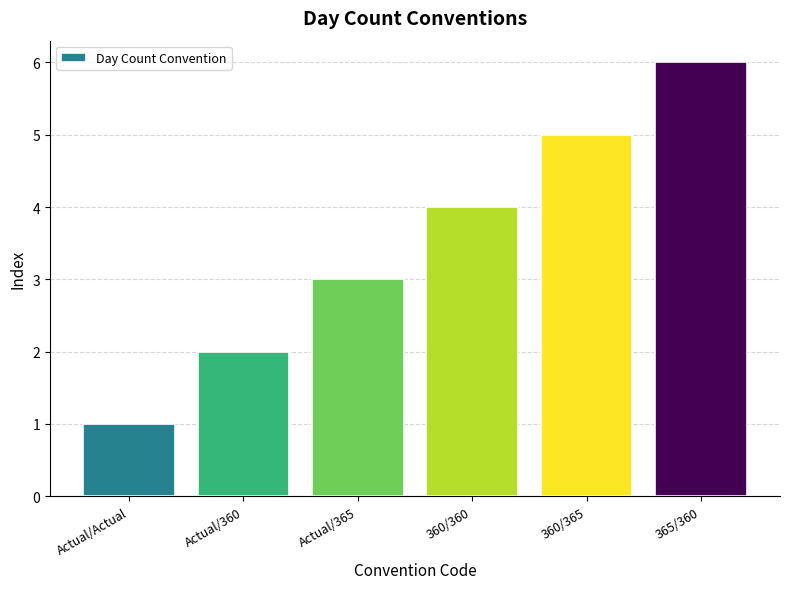

Are the bars horizontal?

No